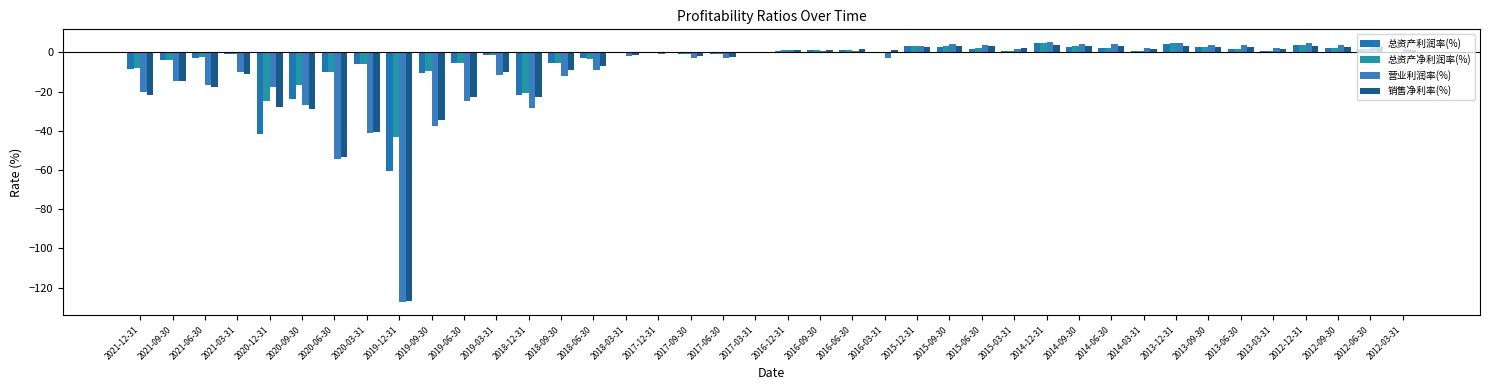

How many values in the 销售净利率(%) series exceed 1?

20